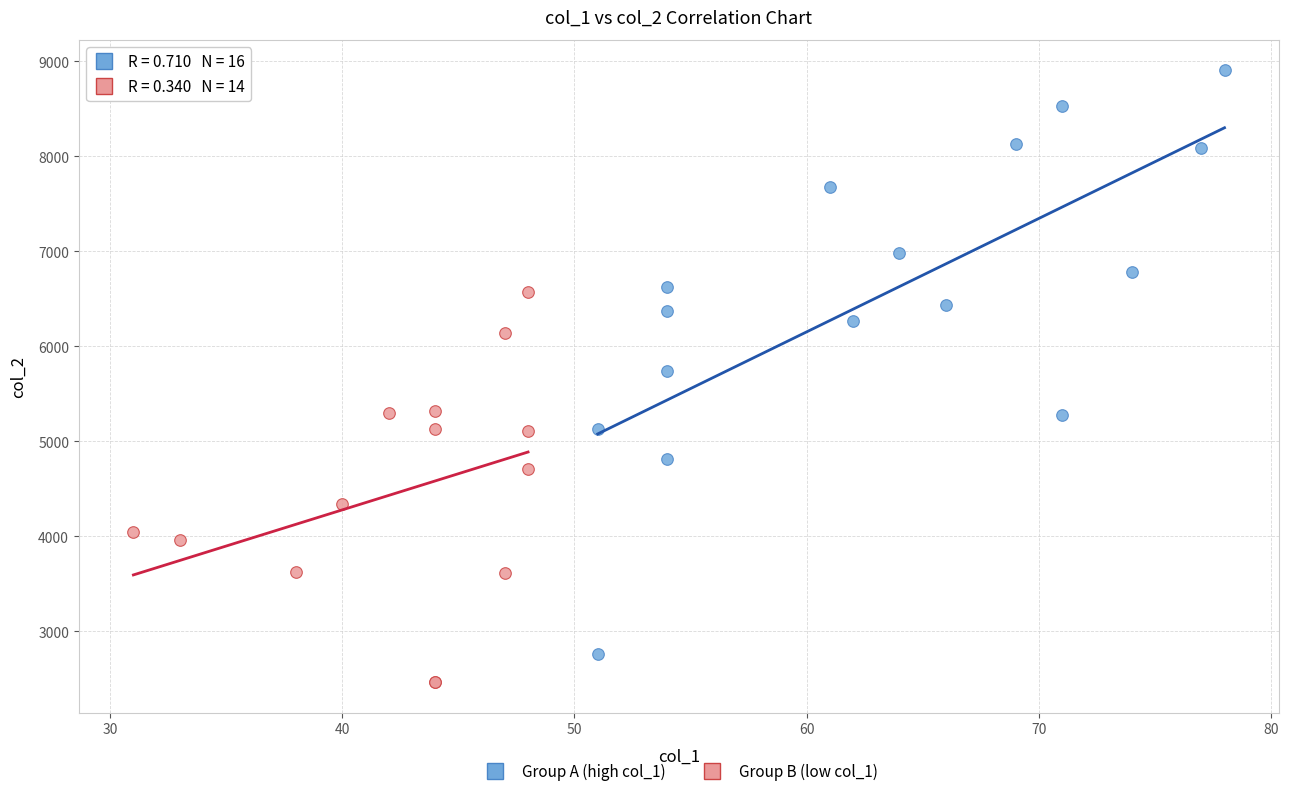

Which series contains the highest Y value?

Group A (high col_1)